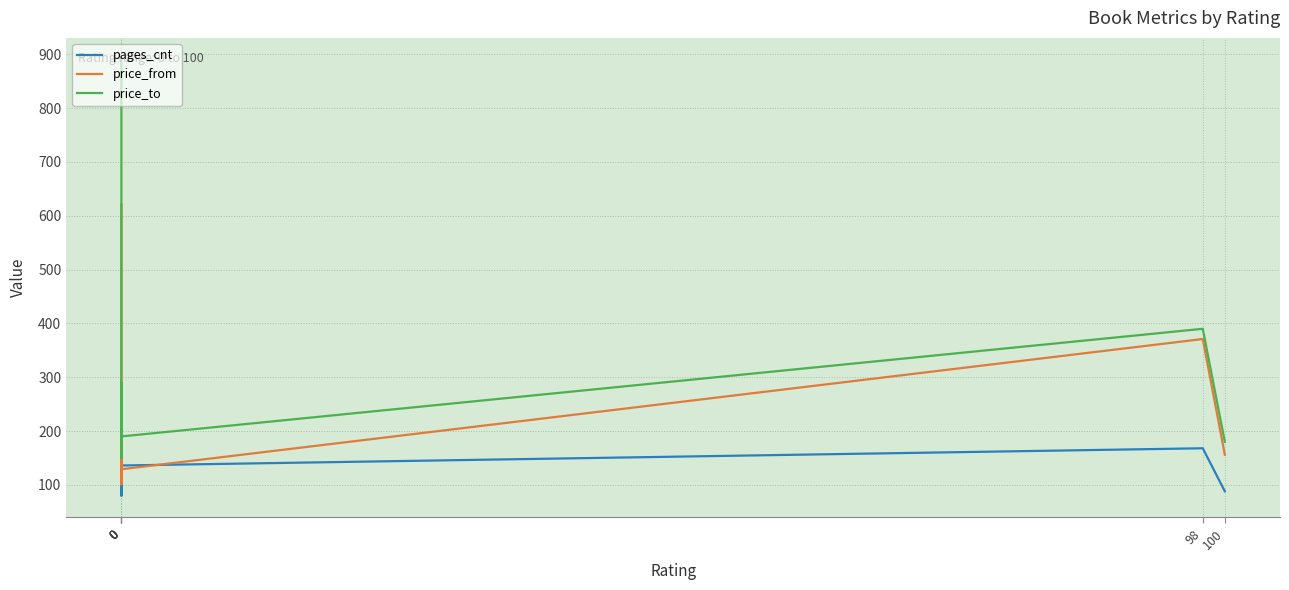

How many data points in price_to are less than 190?

2